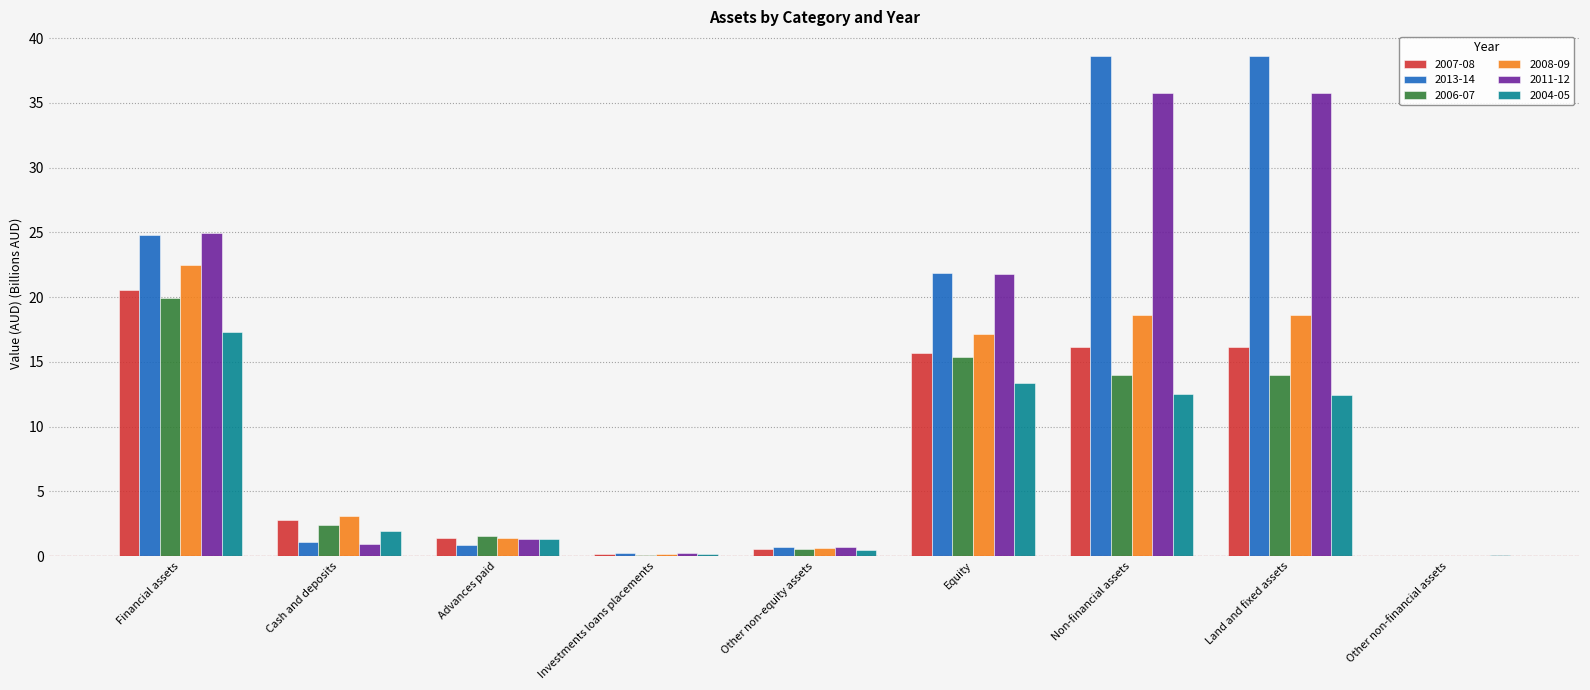

Is the value of 2007-08 at Other non-equity assets greater than the value of 2013-14 at Equity?

No